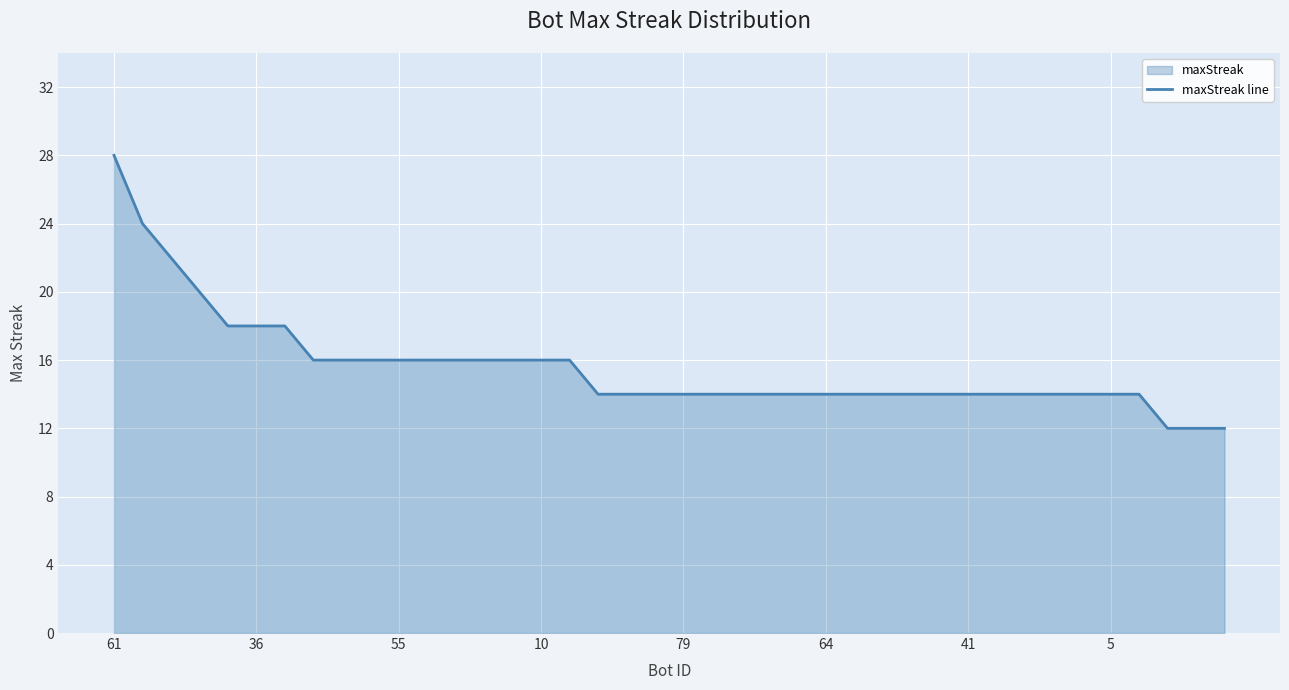

The chart shows a value of 14 at 41. True or false?

True